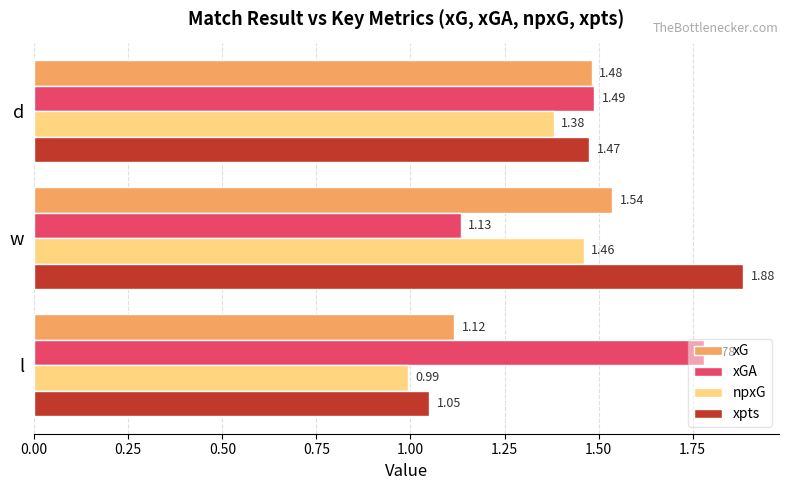

Which category has the lowest value across all series?

l